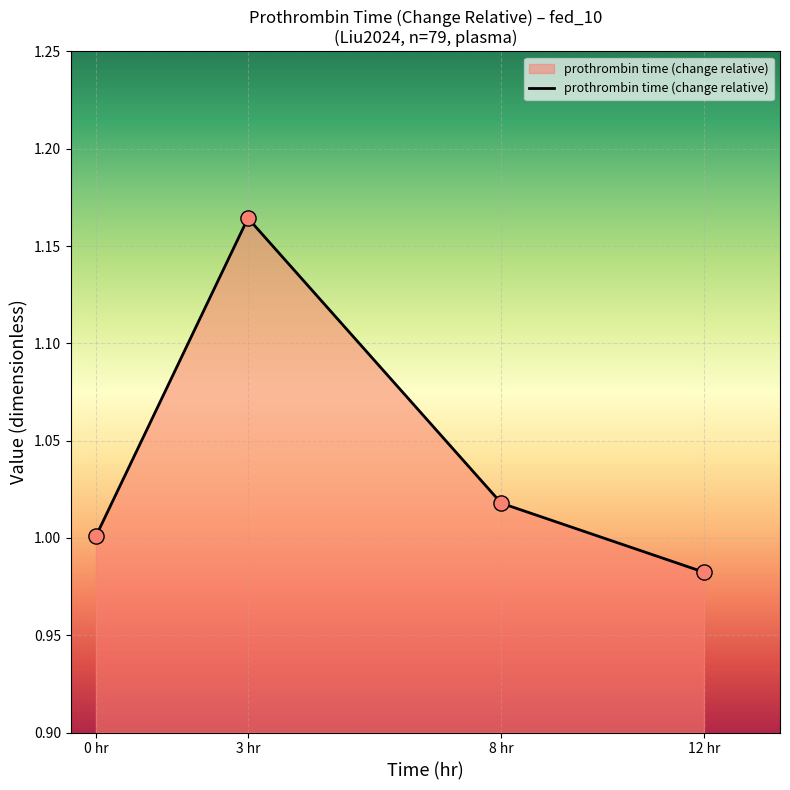

Between 8 hr and 3 hr, which is larger?

3 hr